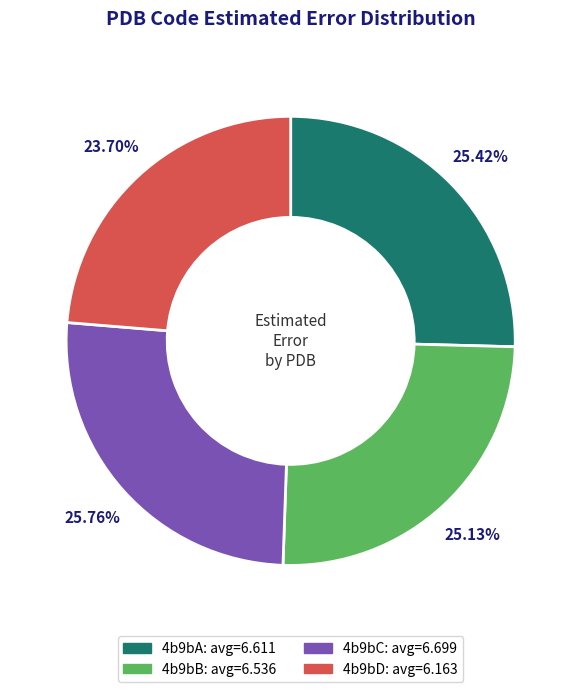

Is there a majority slice in this chart?

No